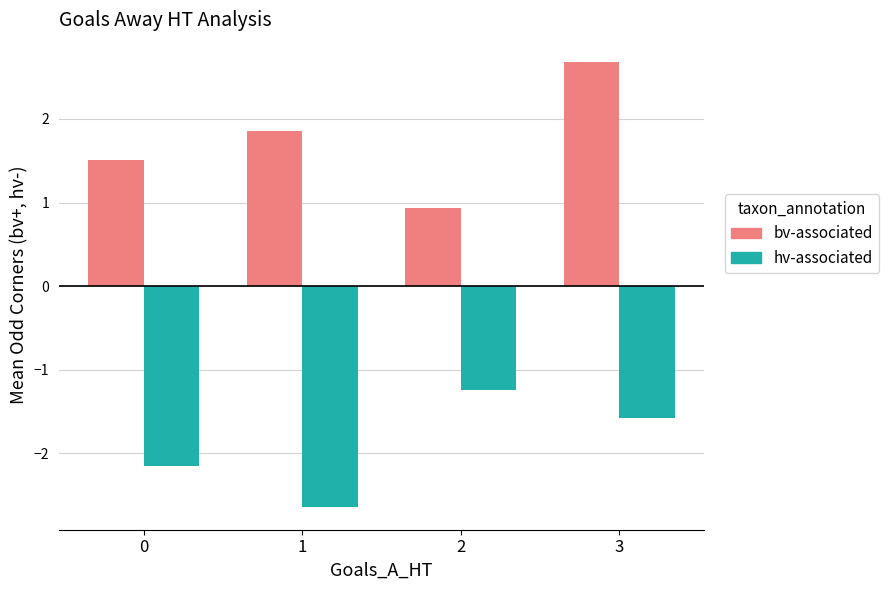

The value of hv-associated at 1 is -4.1. True or false?

False